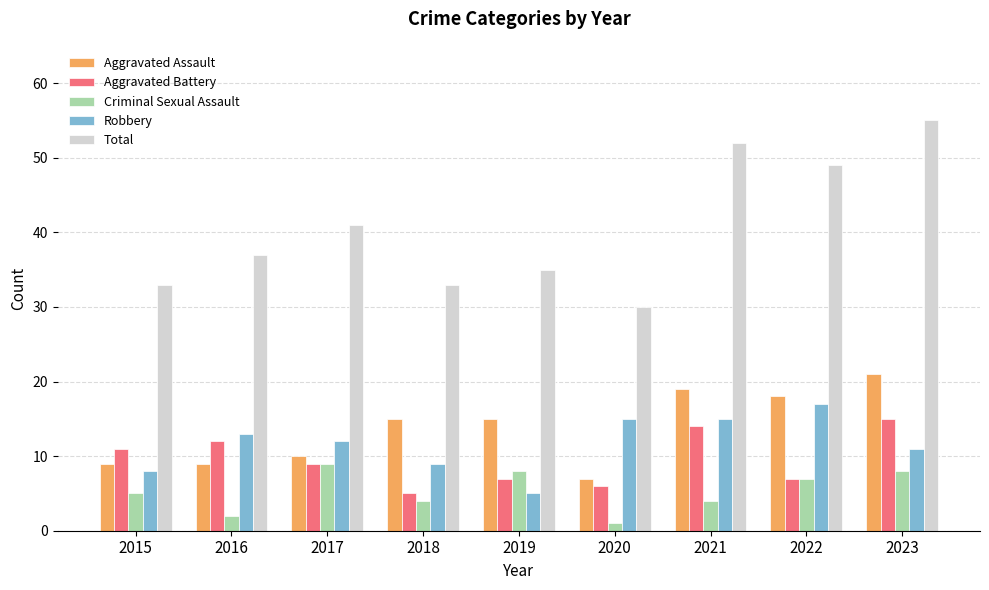

What is the difference between the highest and lowest values at 2023?

47